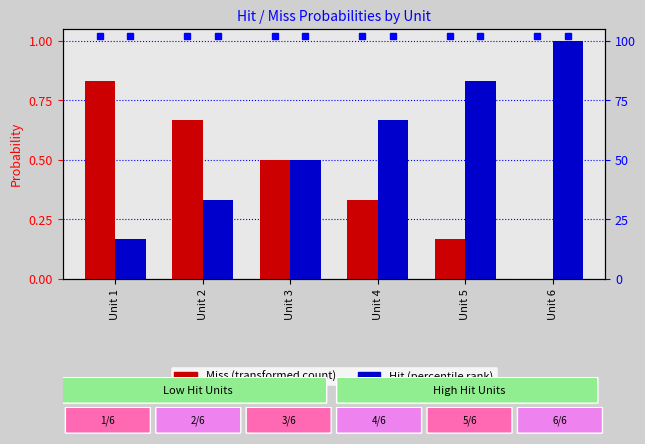

Reading left to right, transcribe all the data shown in this chart.

Miss: 0.8	0.7	0.5	0.3	0.2	0.0
Hit: 0.2	0.3	0.5	0.7	0.8	1.0